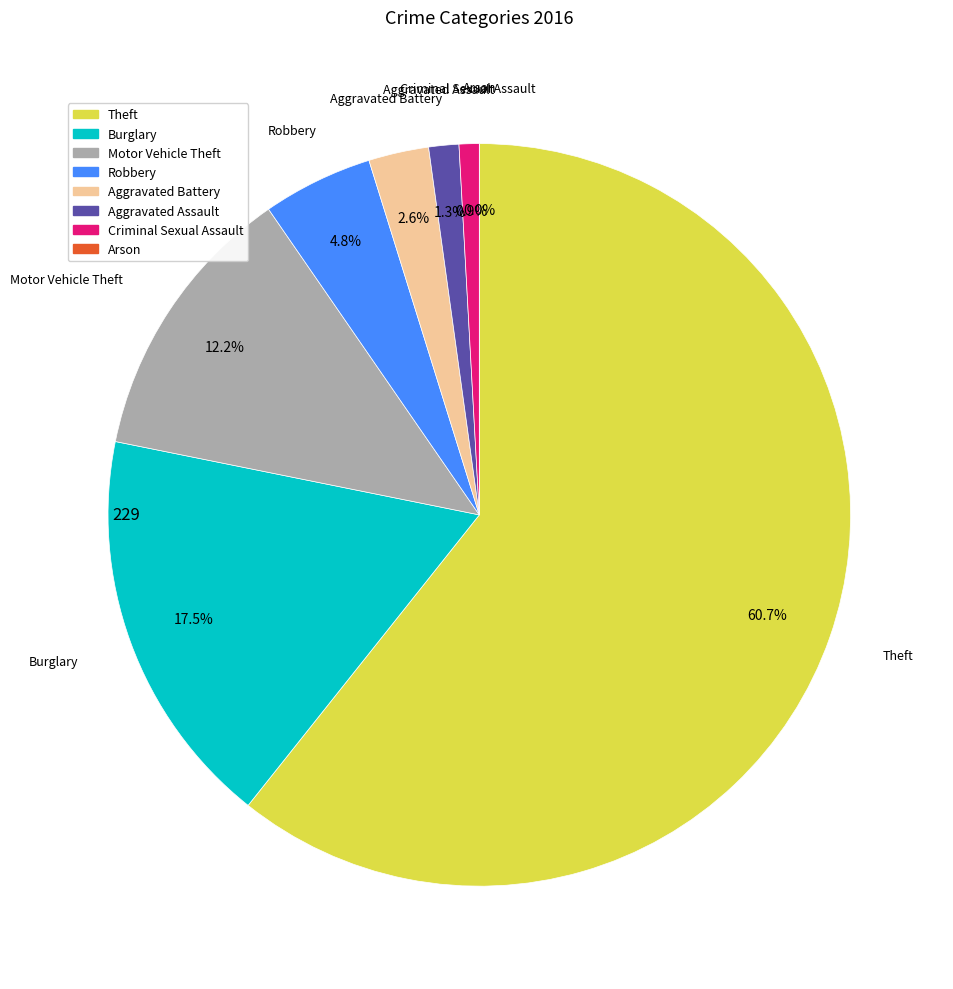

Count the number of slices in the pie.

8